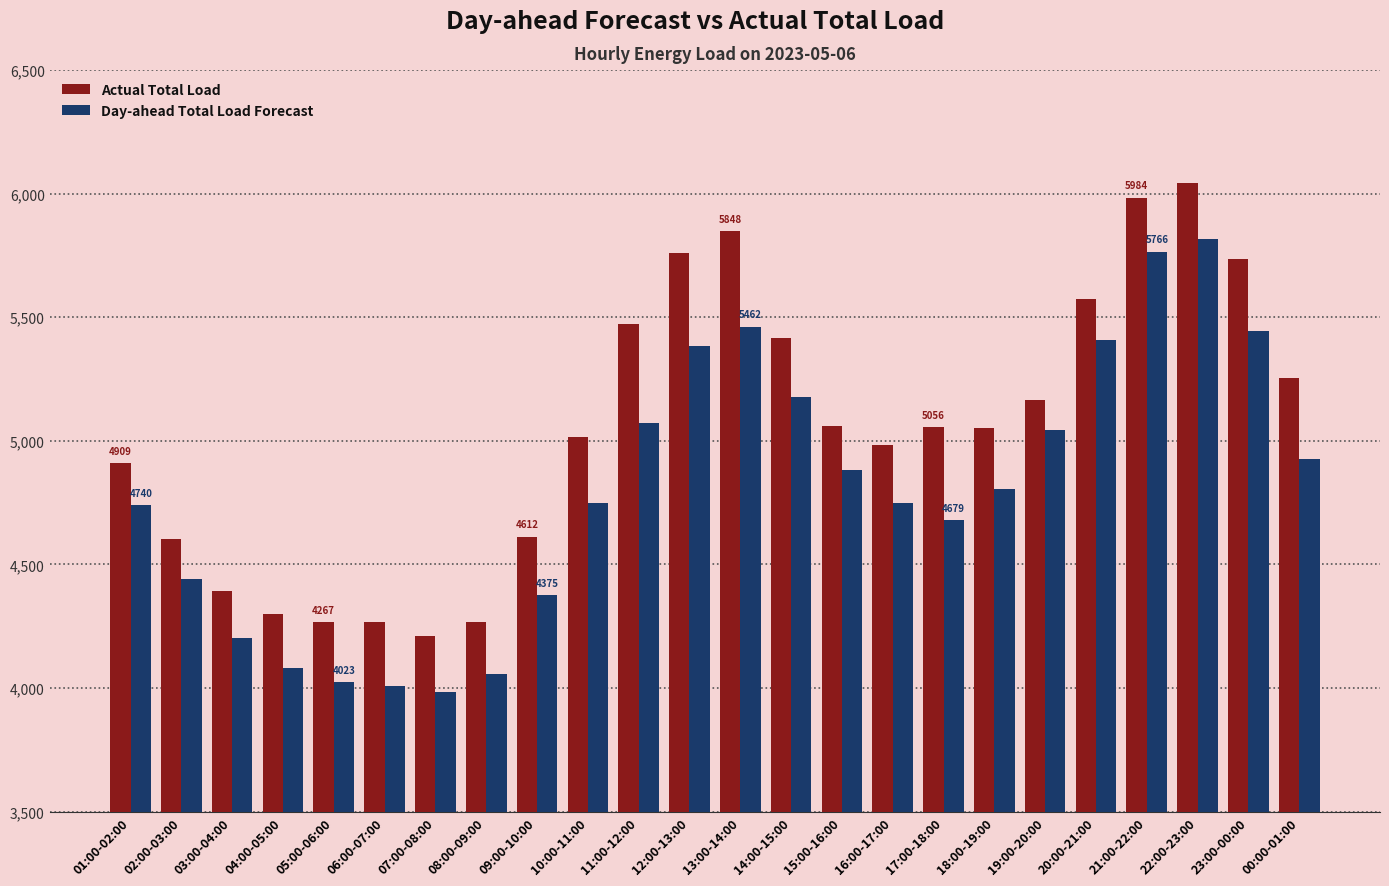

Count the number of categories in the chart.

24